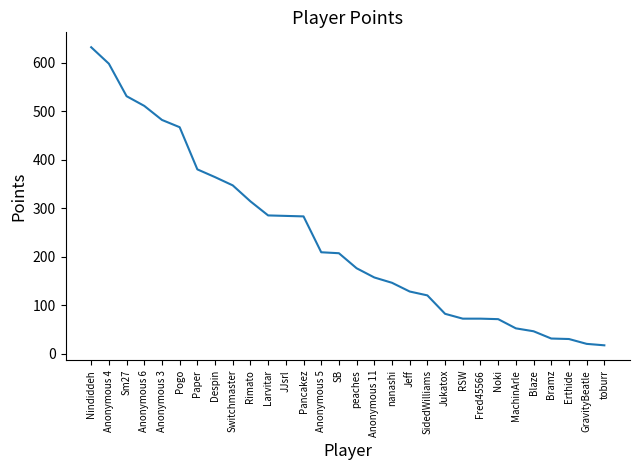

What is the average value?

237